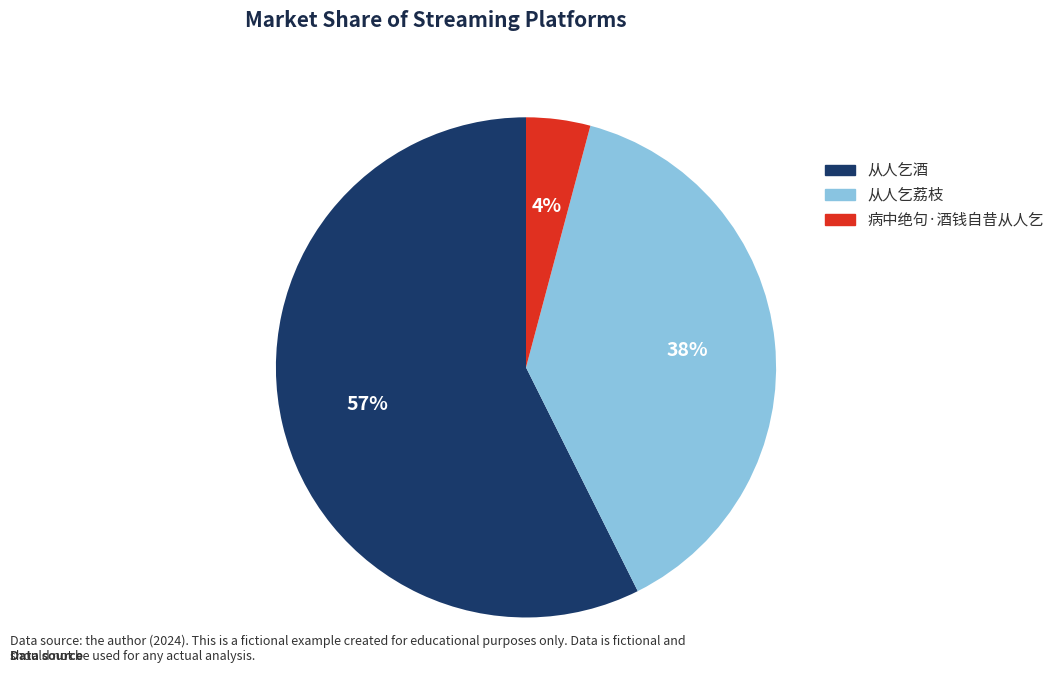

Combined, do 从人乞酒 and 病中绝句·酒钱自昔从人乞 account for over 50%?

Yes